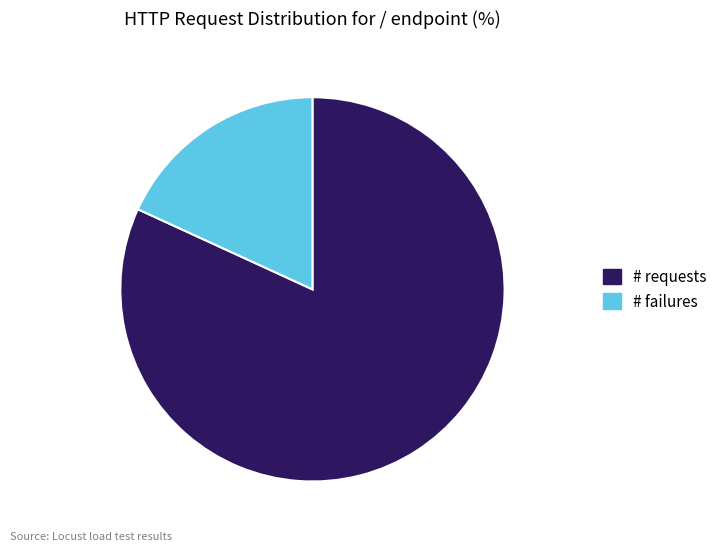

The # failures slice represents 18% of the pie. True or false?

True